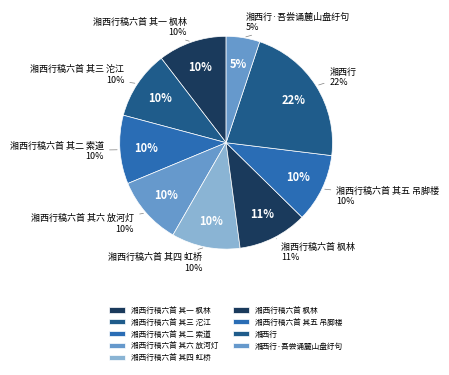

Approximately how many times larger is the value at 湘西行稿六首 其五 吊脚楼 compared to 湘西行稿六首 其一 枫林?

1.0